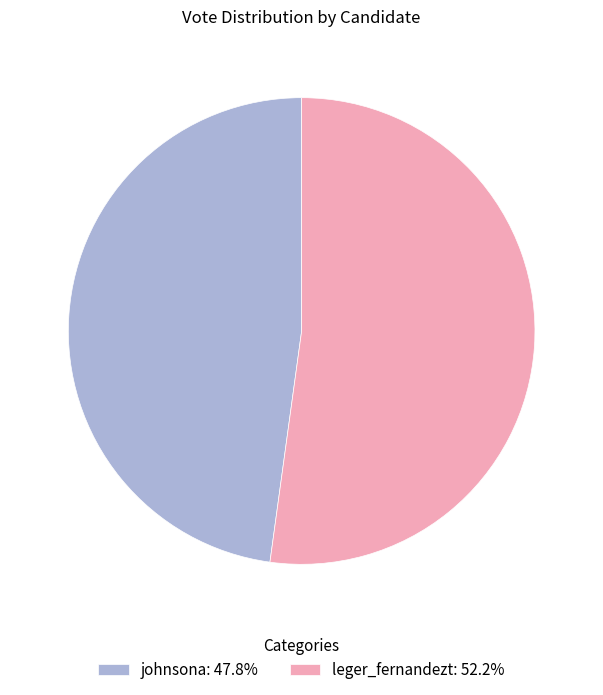

Does any single category account for the majority?

Yes